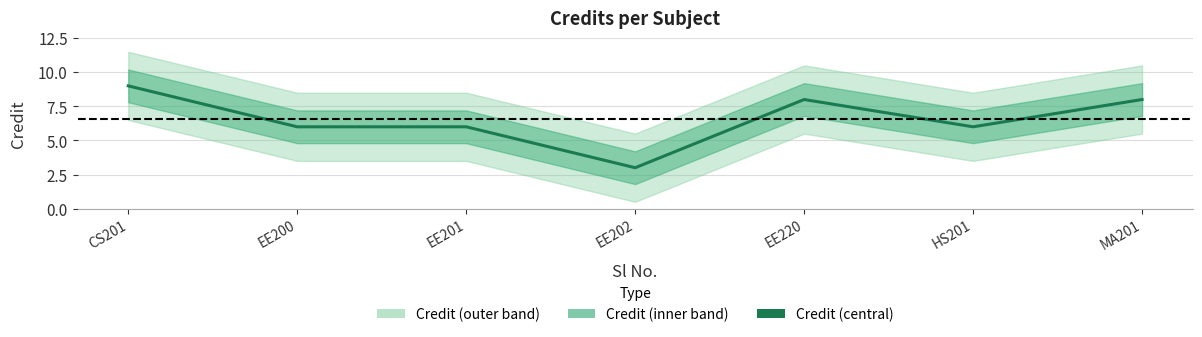

What is the value of the 3rd point from the left?

6